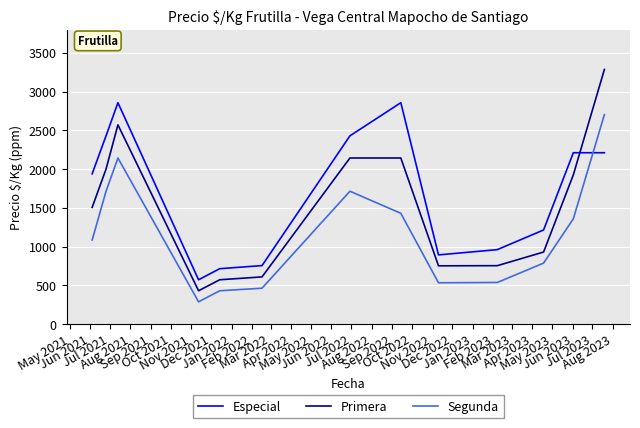

What is the highest value of the Especial series?

2857